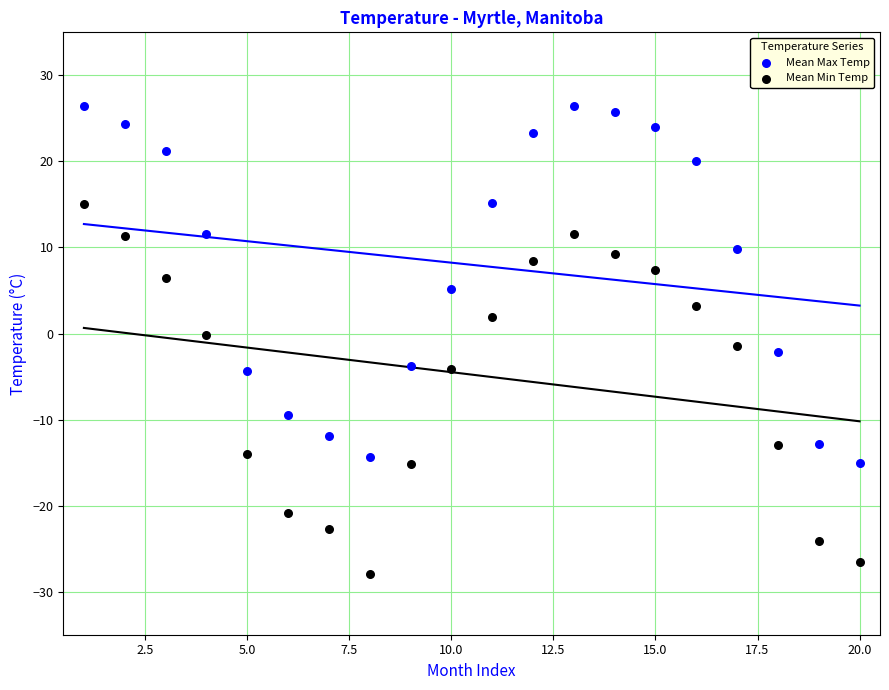

Which series reaches the minimum Y coordinate?

Mean Min Temp